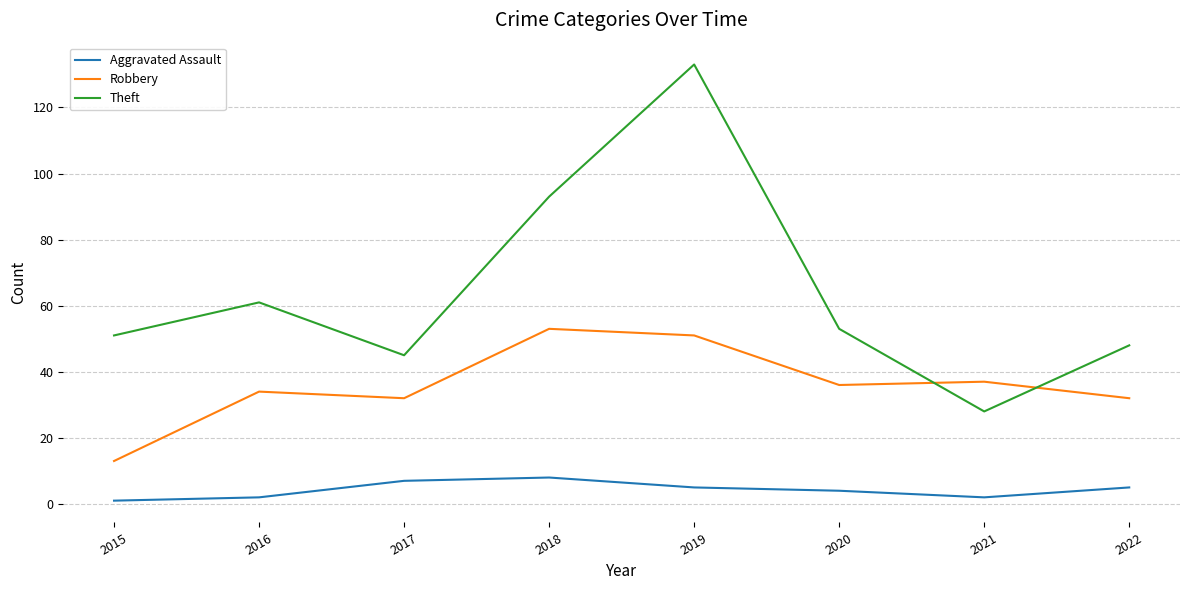

The Theft series shows 53 at 2020. True or false?

True